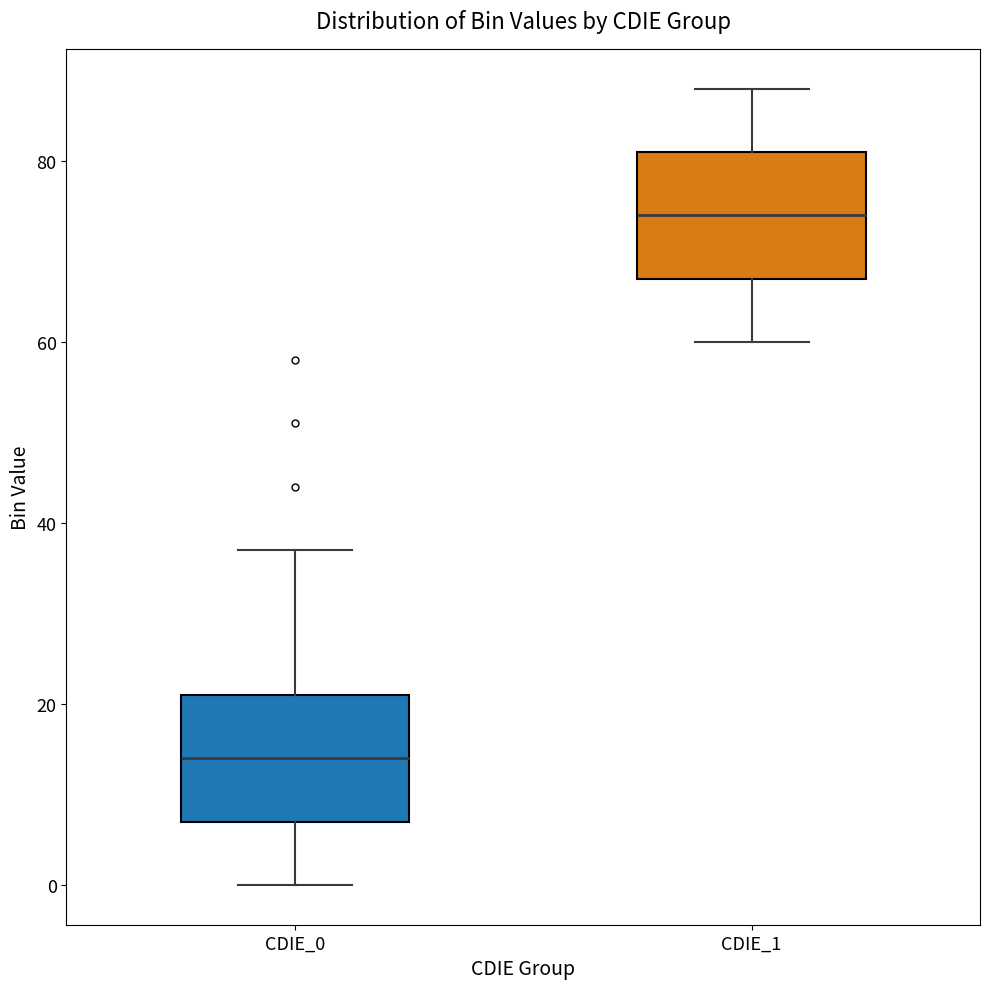

Where does the lower whisker of the box for CDIE_0 end on the y-axis? The values are not printed on the chart, so give them approximately, as read against the axis.

0